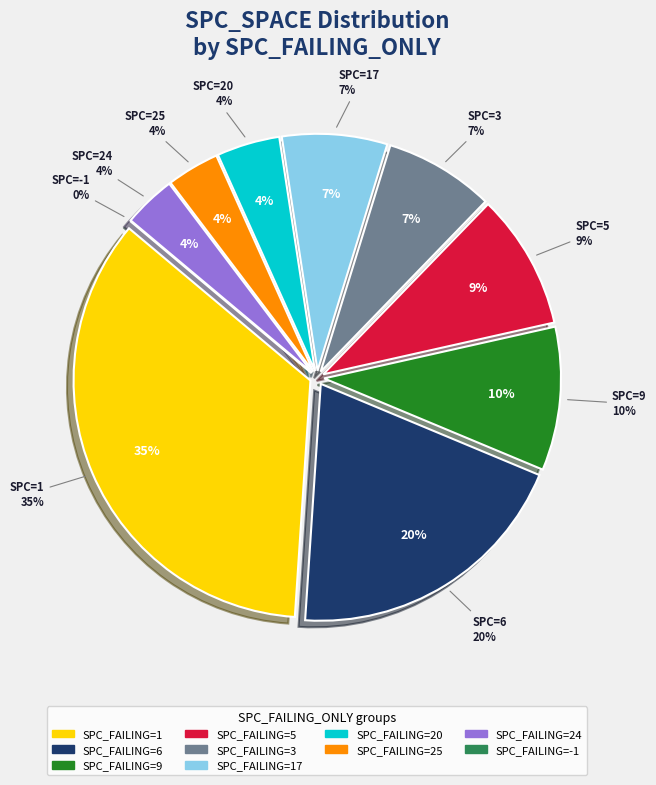

Do 1 and 24 together represent more than half of the pie?

No